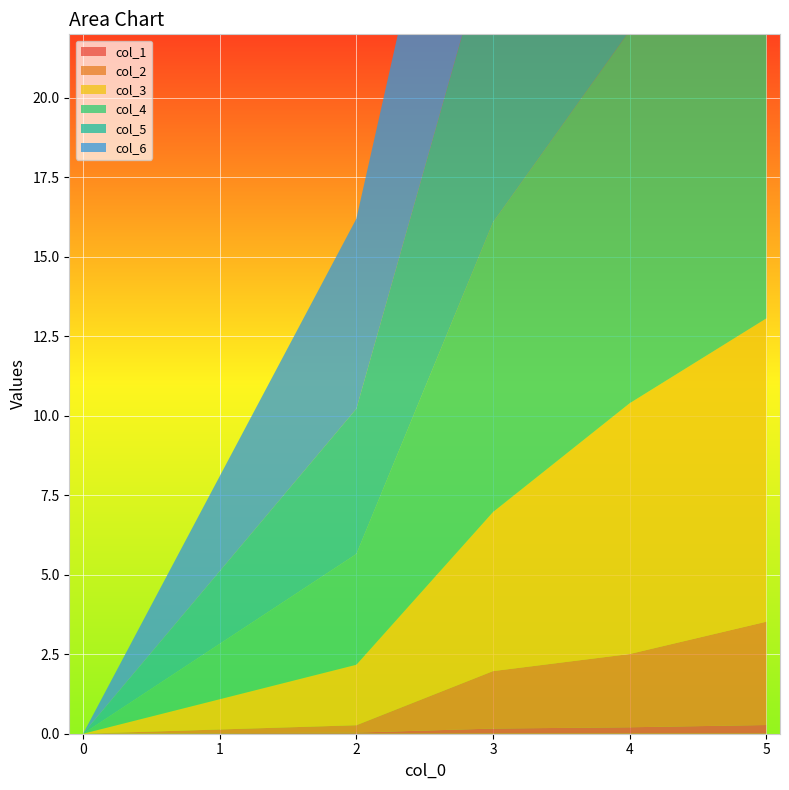

Reading left to right, transcribe all the data shown in this chart.

col_1: 0=0.0	2=0.0	3=0.2	4=0.2	5=0.3
col_2: 0=0.0	2=0.2	3=1.8	4=2.3	5=3.2
col_3: 0=0.0	2=1.9	3=5.0	4=7.9	5=9.5
col_4: 0=0.0	2=3.5	3=9.1	4=11.7	5=14.9
col_5: 0=0.0	2=4.6	3=9.3	4=13.7	5=16.5
col_6: 0=0.0	2=6.0	3=9.9	4=15.1	5=18.5